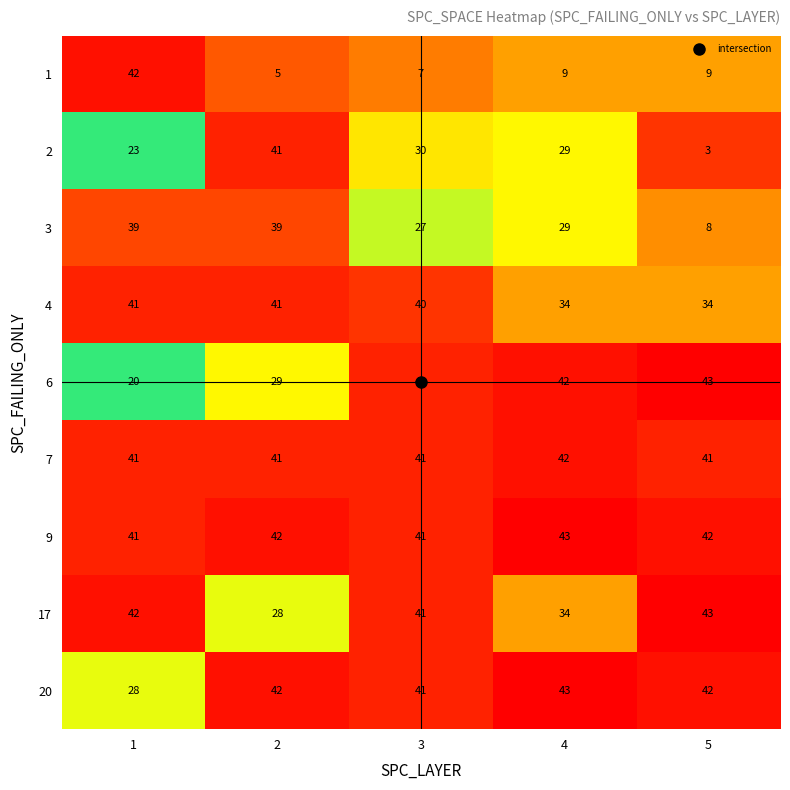

Between 2 and 3, which series saw the biggest shift?

17